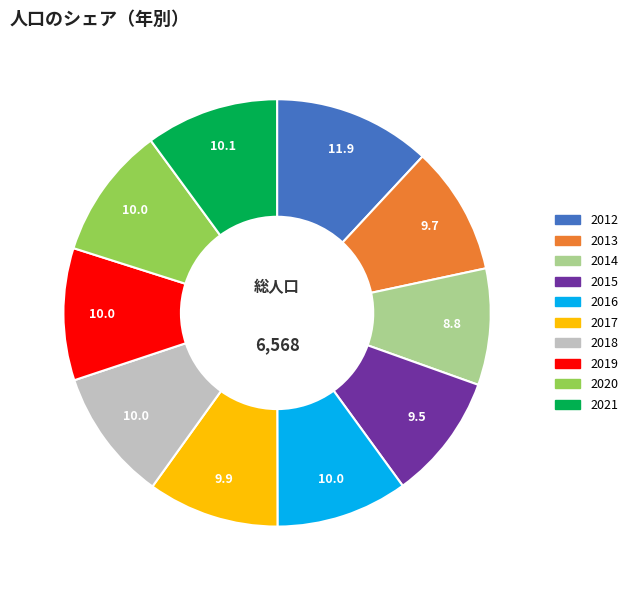

What is the ratio of the value at 2014 to the value at 2019?

0.9